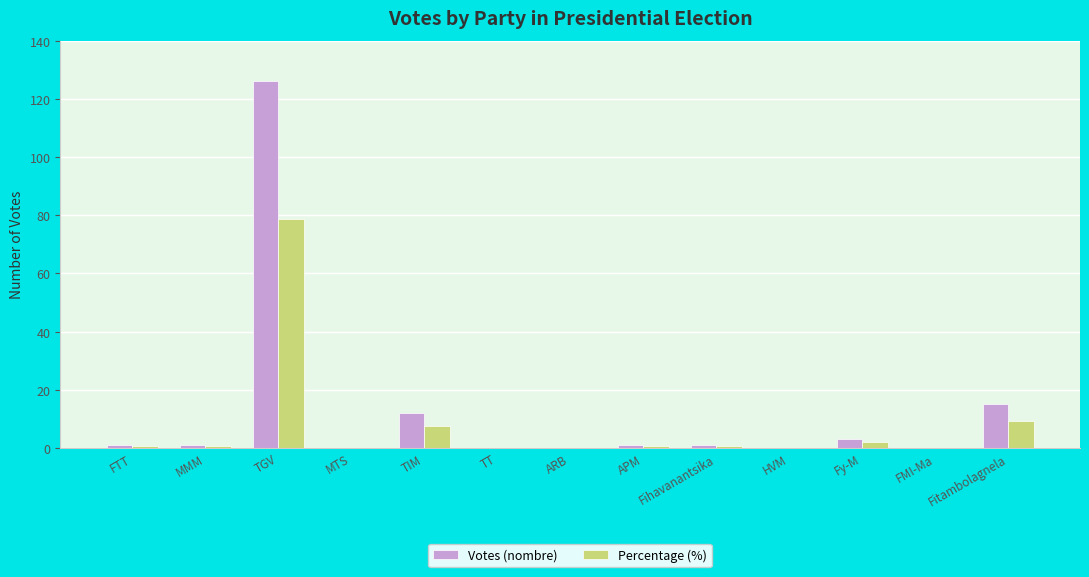

Where is Votes (nombre) nearest to the value 63?

Fitambolagnela